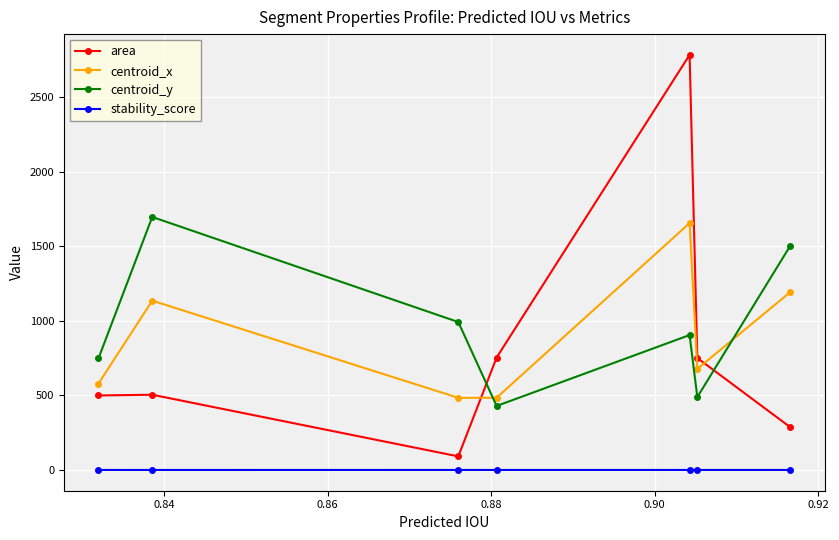

At how many categories does at least one series exceed 619?

7